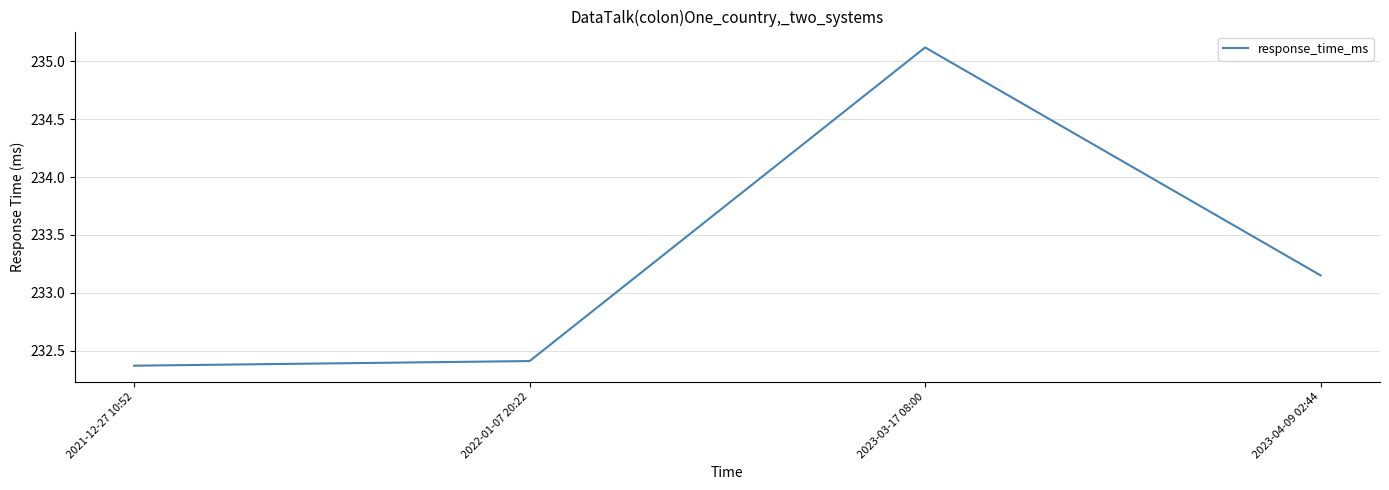

True or false: the data has more than 2 interior local peaks.

False